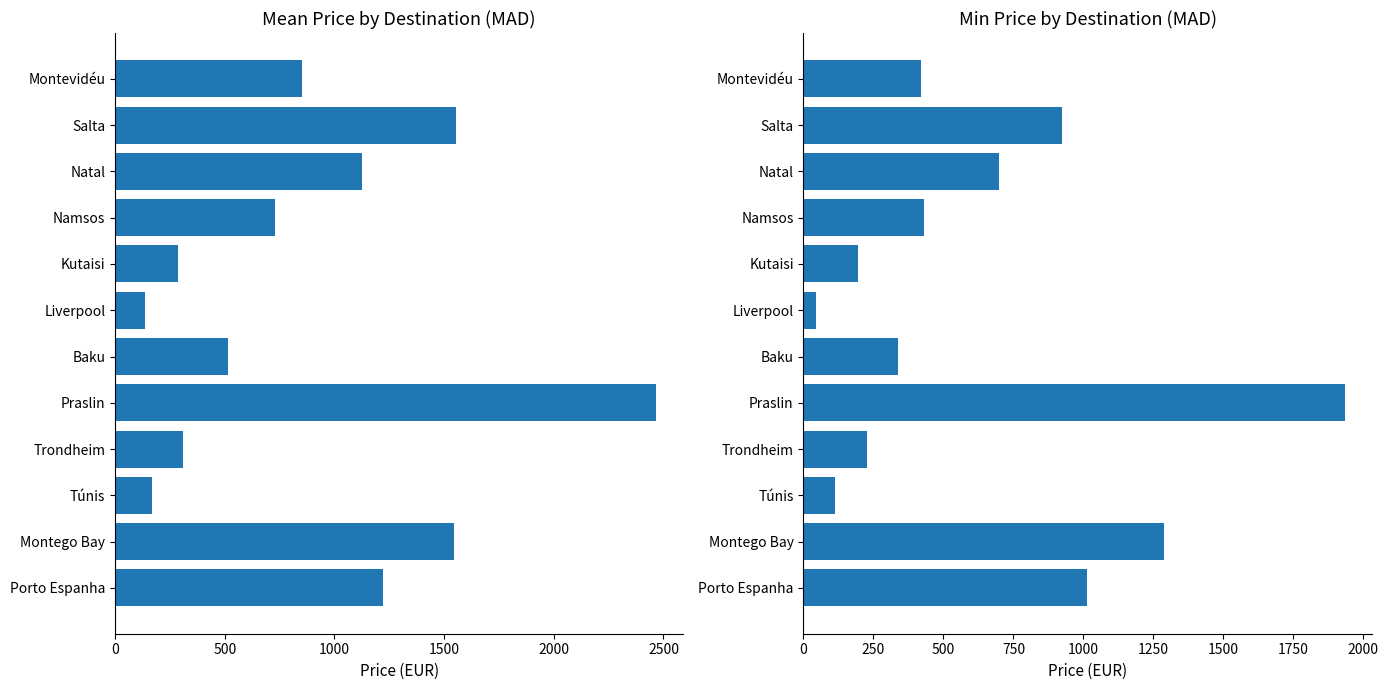

Rank the series by their average value, from highest to lowest.

meanPrice, minPrice